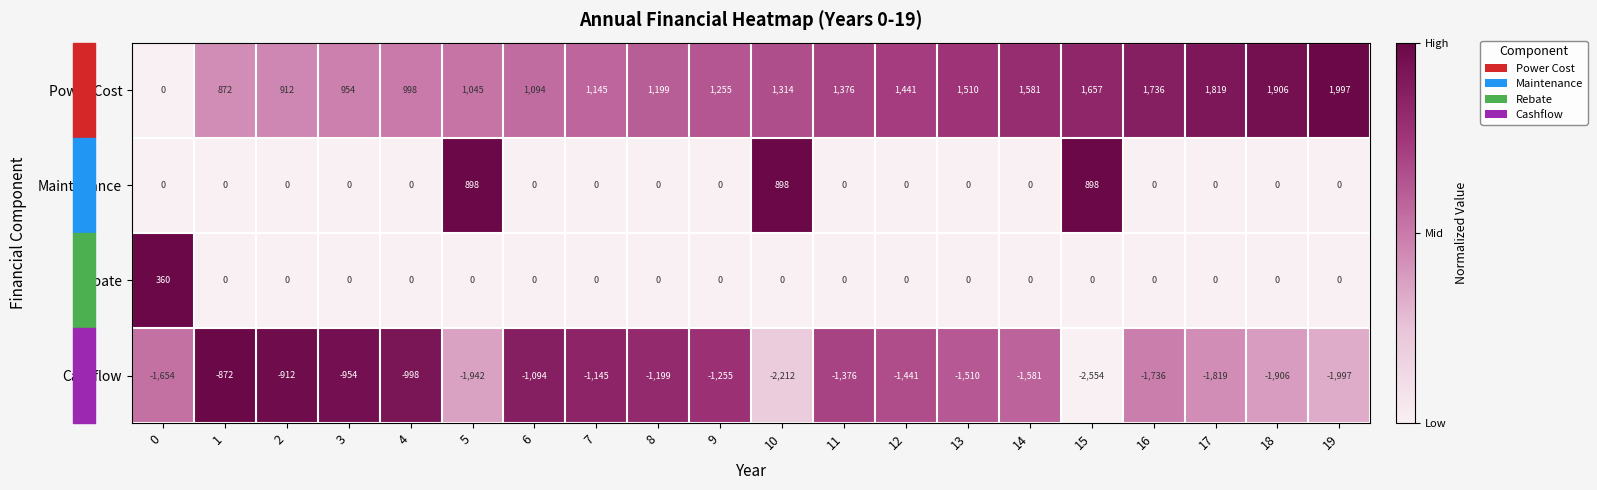

What is the greatest value displayed?

1997